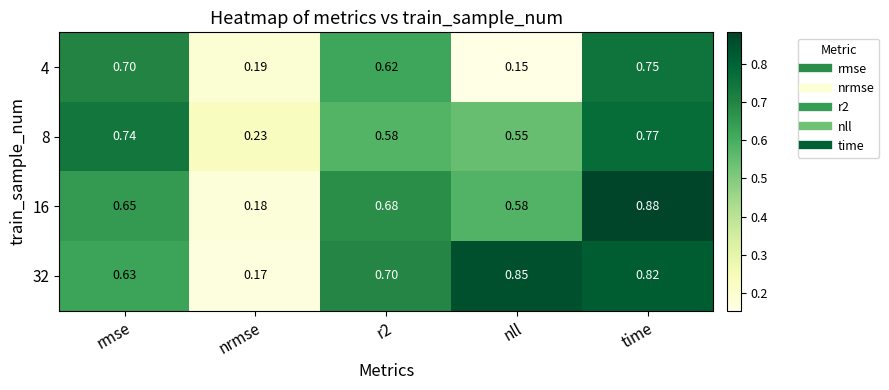

Rank the series by their maximum value, from highest to lowest.

16, 32, 8, 4